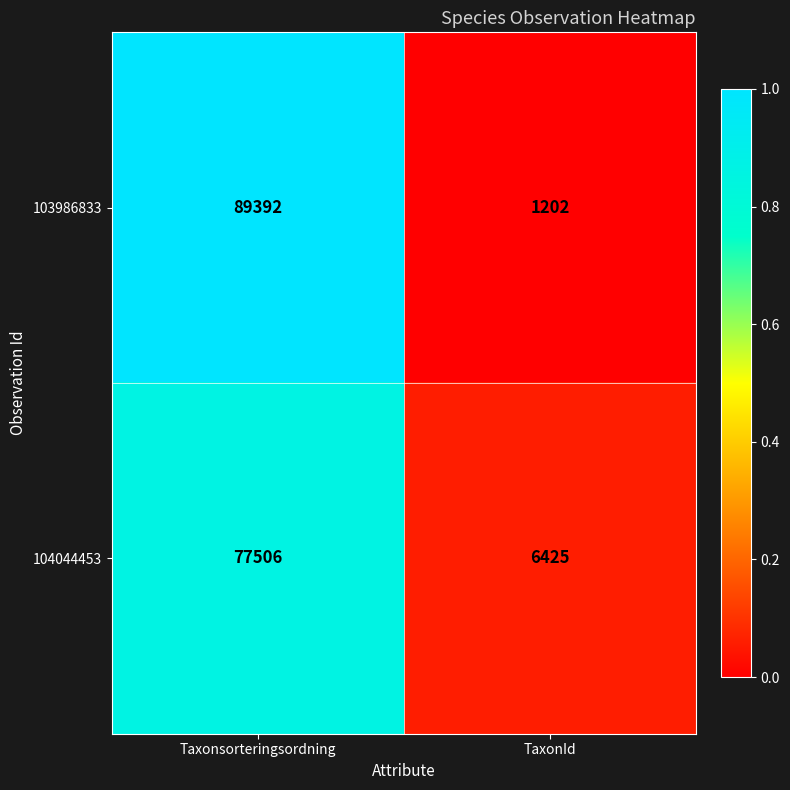

At which category does the chart reach its peak across all series?

Taxonsorteringsordning